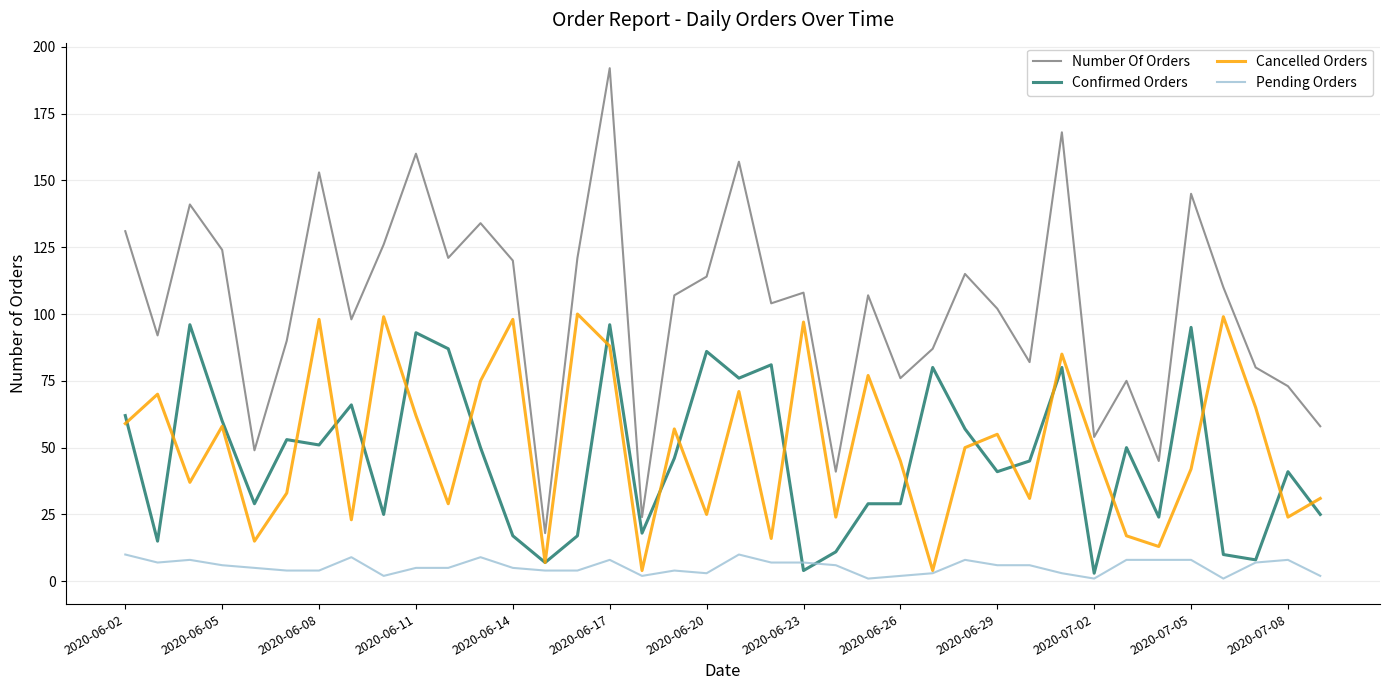

True or false: Number Of Orders and Pending Orders cross at least once.

False